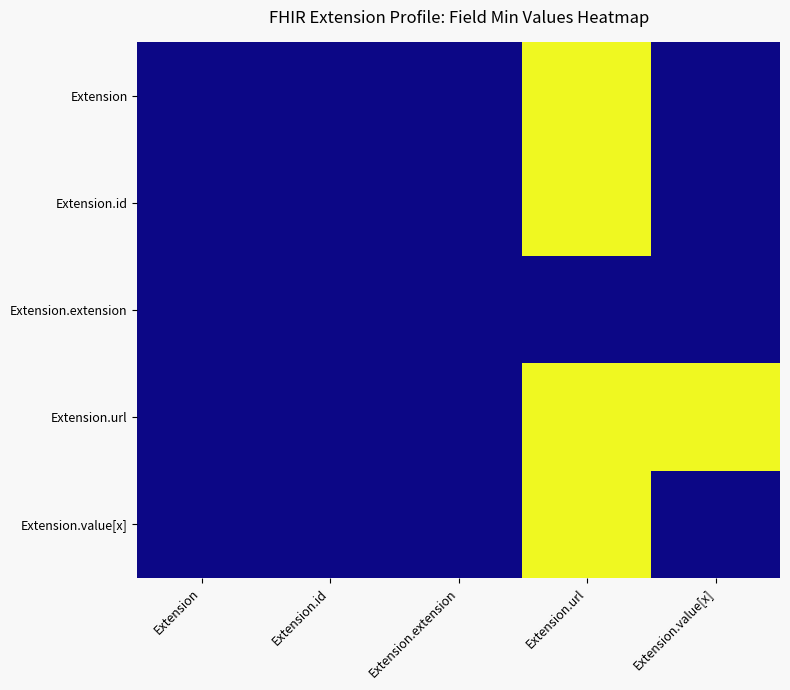

Reading left to right, transcribe all the data shown in this chart.

Extension: Extension=0	Extension.id=0	Extension.extension=0	Extension.url=1	Extension.value[x]=0
Extension.id: Extension=0	Extension.id=0	Extension.extension=0	Extension.url=1	Extension.value[x]=0
Extension.extension: Extension=0	Extension.id=0	Extension.extension=0	Extension.url=0	Extension.value[x]=0
Extension.url: Extension=0	Extension.id=0	Extension.extension=0	Extension.url=1	Extension.value[x]=1
Extension.value[x]: Extension=0	Extension.id=0	Extension.extension=0	Extension.url=1	Extension.value[x]=0